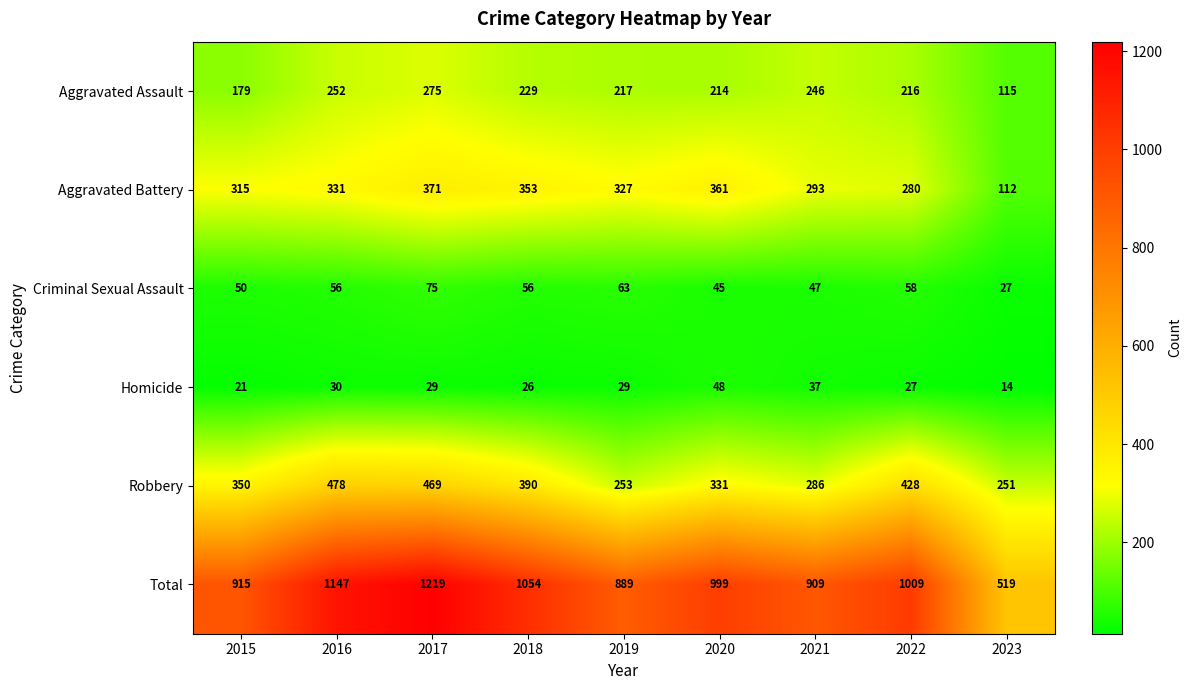

At 2021, list the series in order from smallest to largest.

Homicide, Criminal Sexual Assault, Aggravated Assault, Robbery, Aggravated Battery, Total